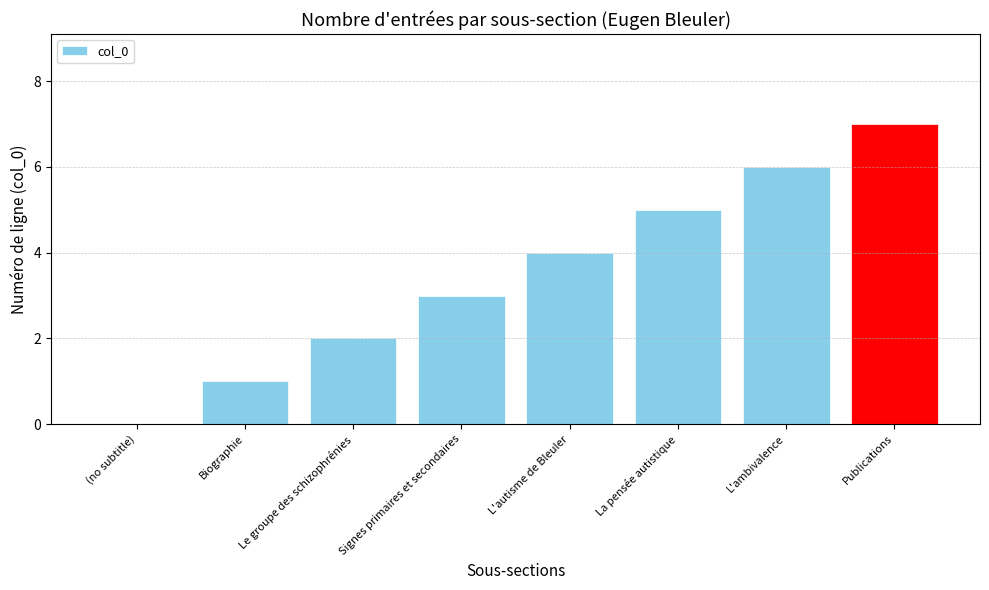

What is the approximate value at La pensée autistique?

5